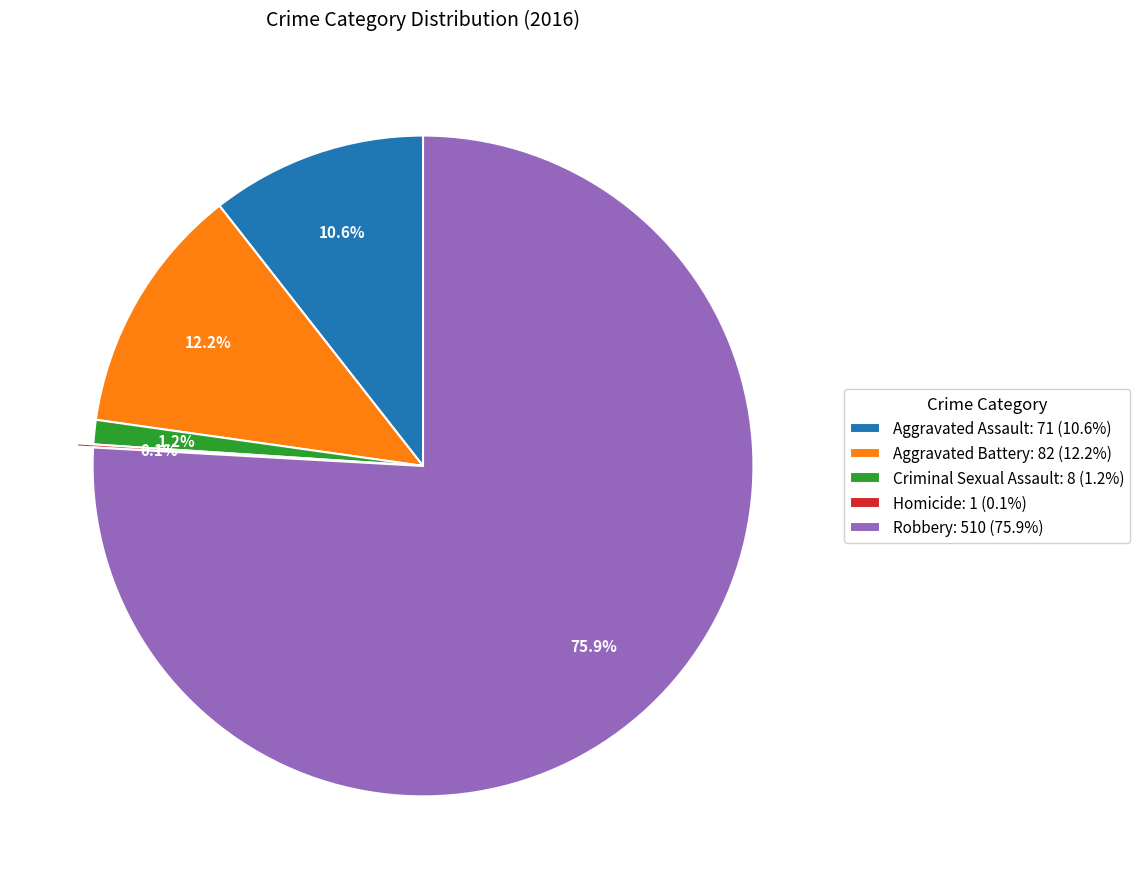

Which has a higher value, Aggravated Battery or Criminal Sexual Assault?

Aggravated Battery